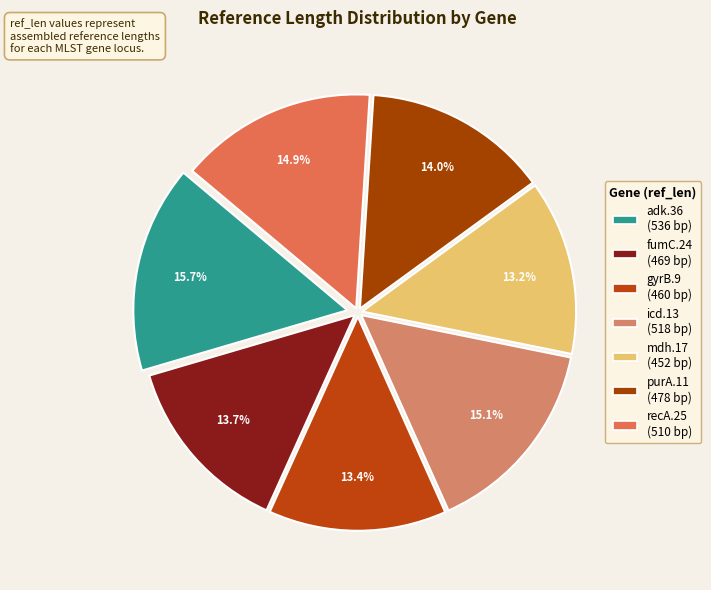

To the nearest percent, what portion does purA.11 represent?

14%